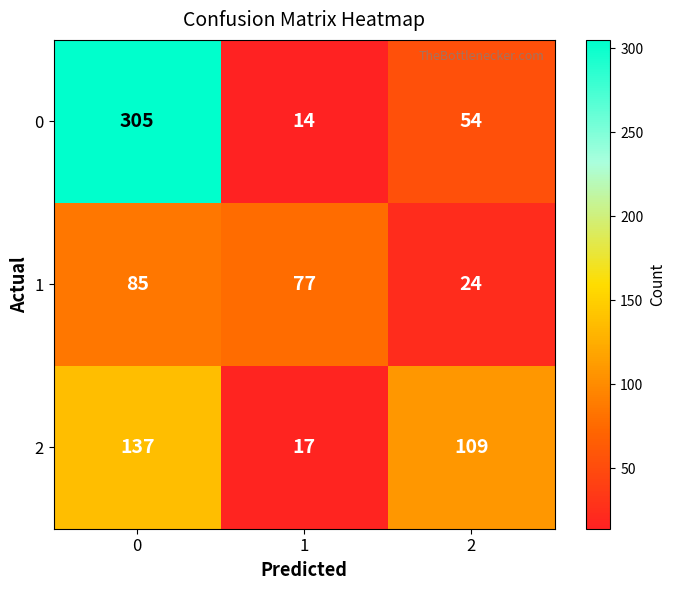

What is the sum of all 0 values?

373